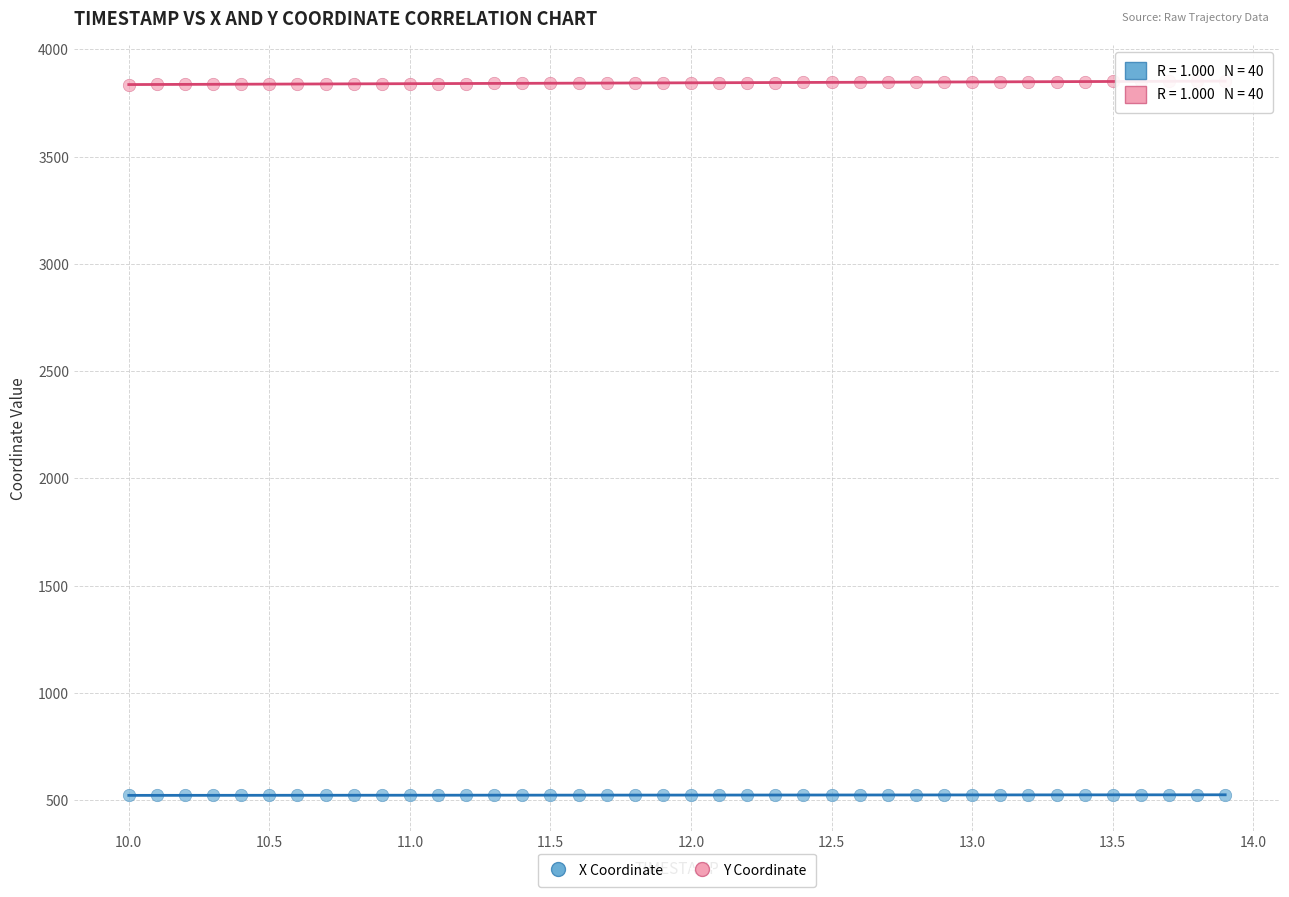

Which series contains the highest Y value?

Y Coordinate